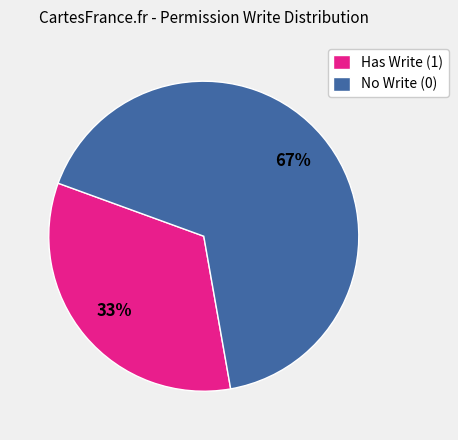

True or false: Has Write (1) accounts for 33% of the total.

True